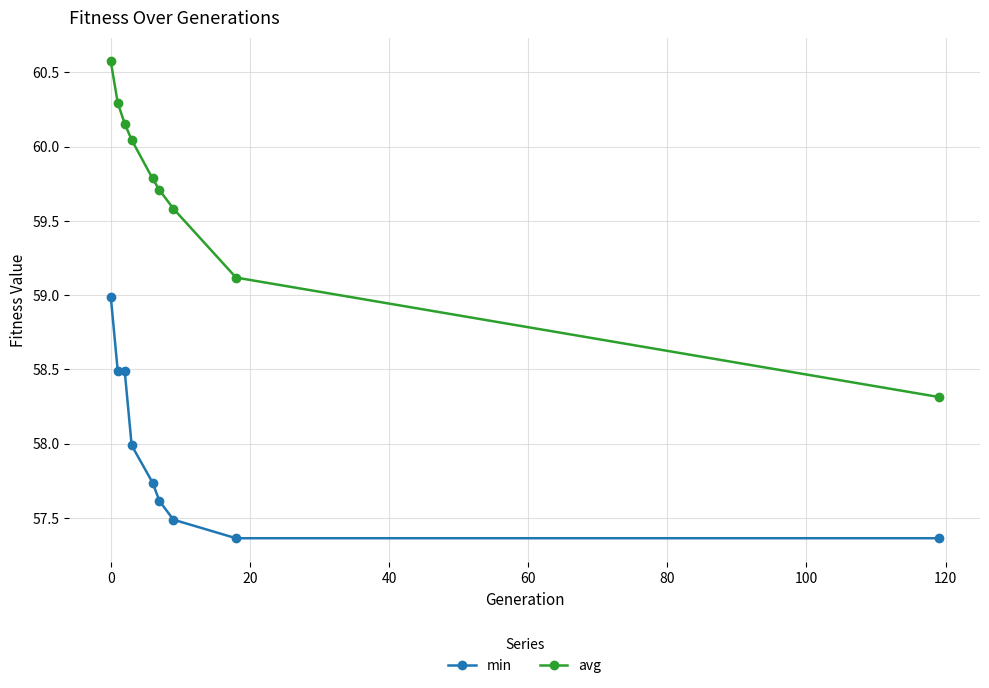

What is the value of the min point at the 6th from the left?

57.6